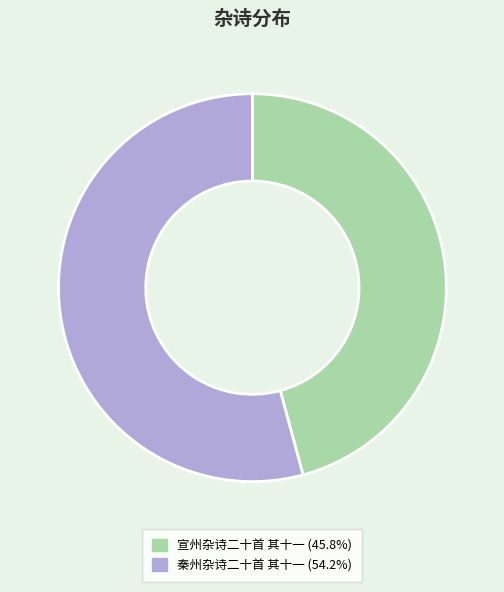

What is the ratio of the value at 秦州杂诗二十首 其十一 to the value at 宣州杂诗二十首 其十一?

1.2